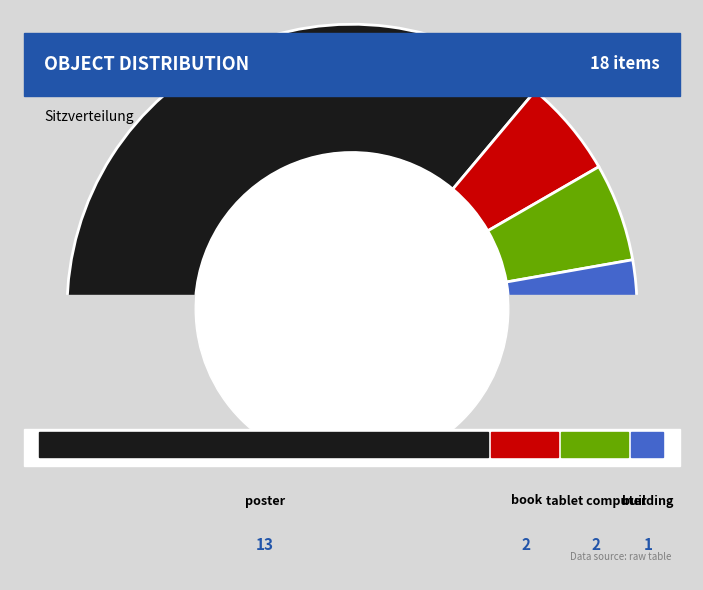

Which has a higher value, book or tablet computer?

book